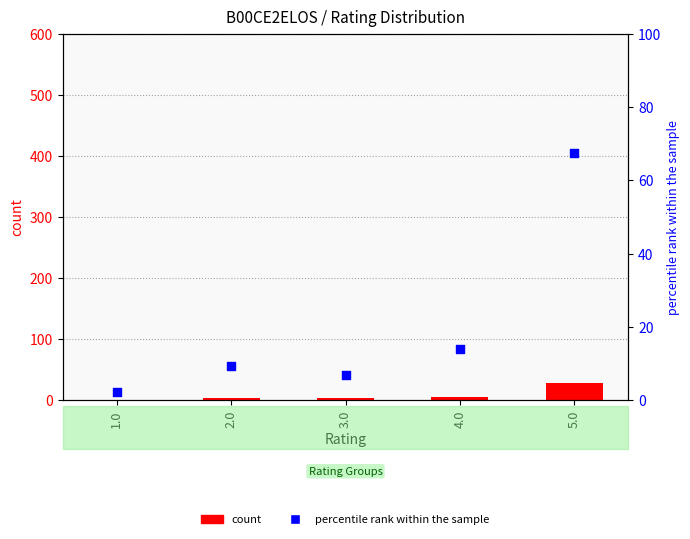

What is the total value across all series at 4.0?

20.0